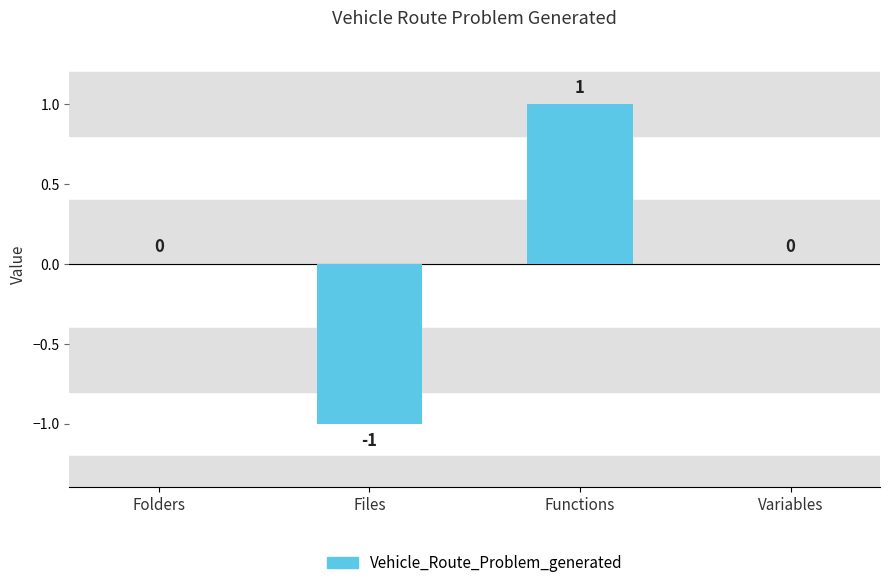

Count the values in the range 0 to 1.

3